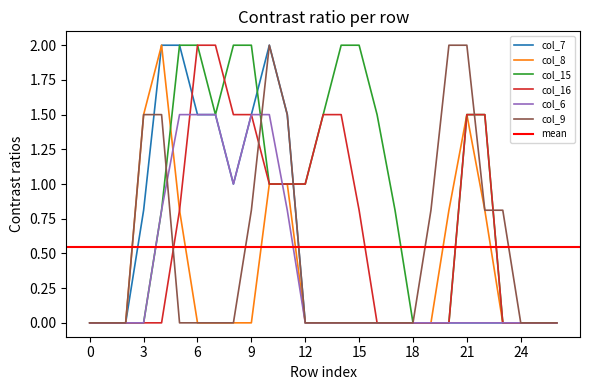

True or false: col_6 and col_16 intersect in this chart.

True